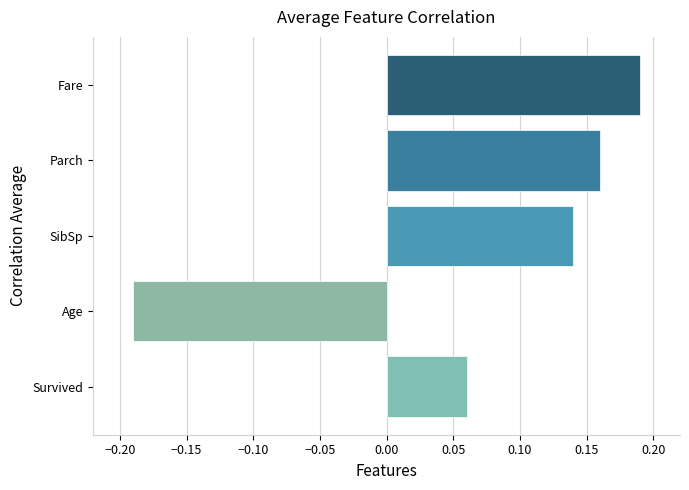

Does the chart contain any negative values?

Yes